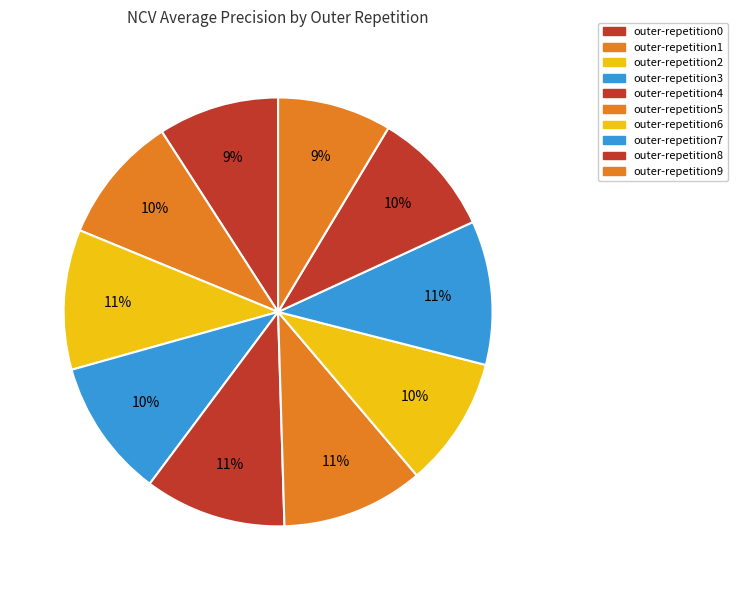

Between outer-repetition9 and outer-repetition7, which is larger?

outer-repetition7